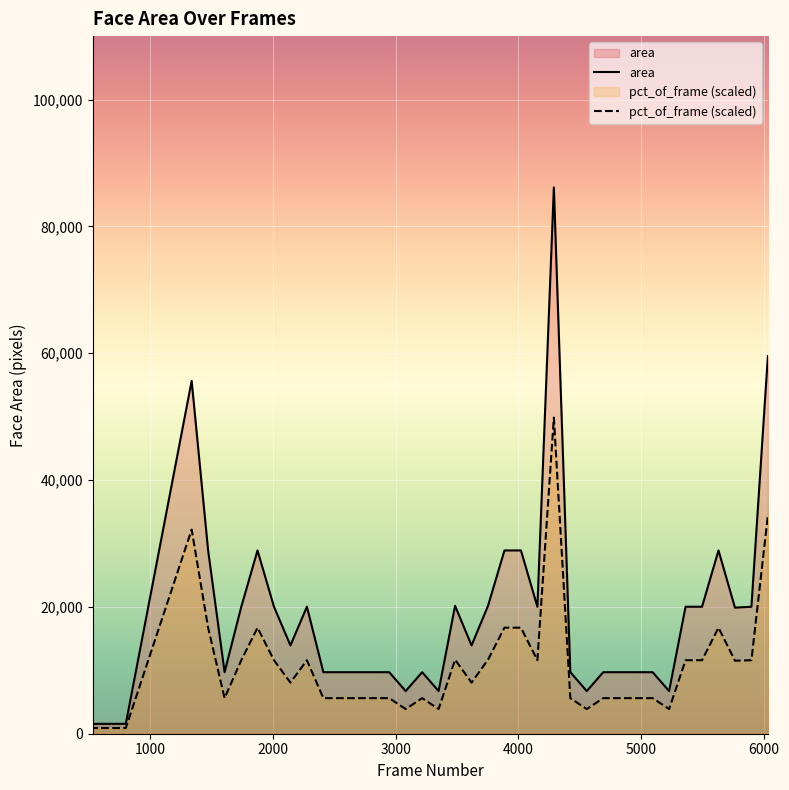

Is it true that pct_of_frame (scaled) equals 1855.7 at 0?

False